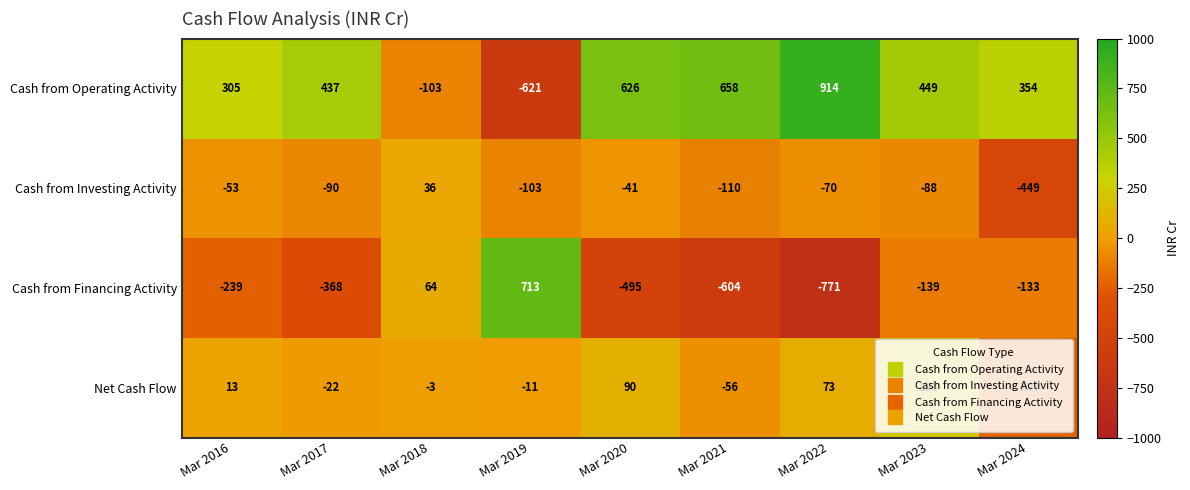

What is the sum of the Cash from Financing Activity values at Mar 2021 and Mar 2023?

-743